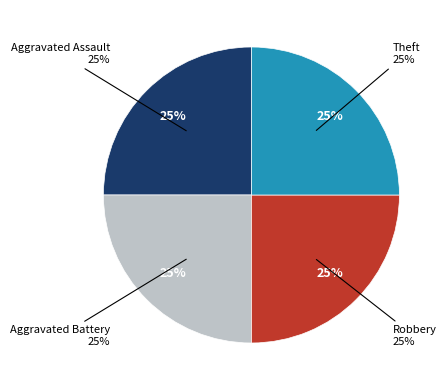

Is Criminal Sexual Assault the majority of the pie?

No